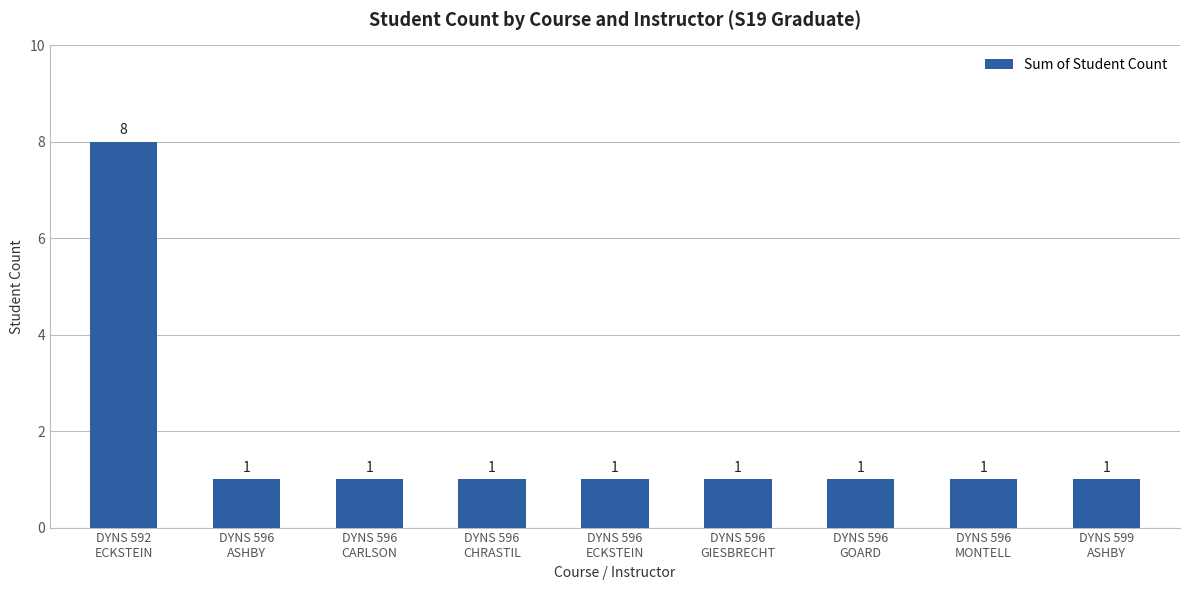

What is the sum of all values?

16